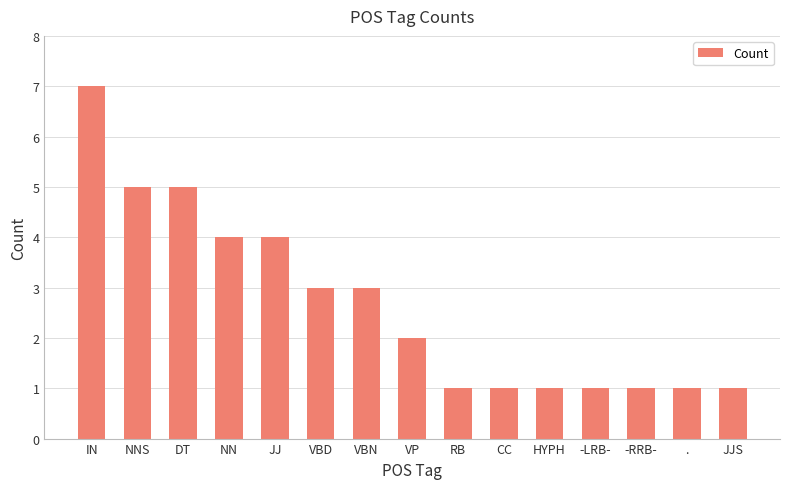

The chart shows a value of 0 at JJS. True or false?

False